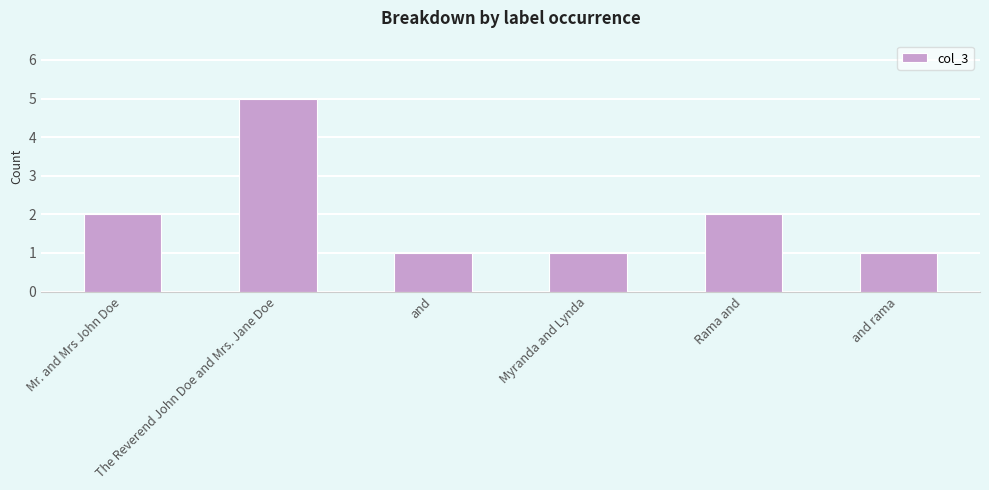

How many categories are shown in the chart?

6